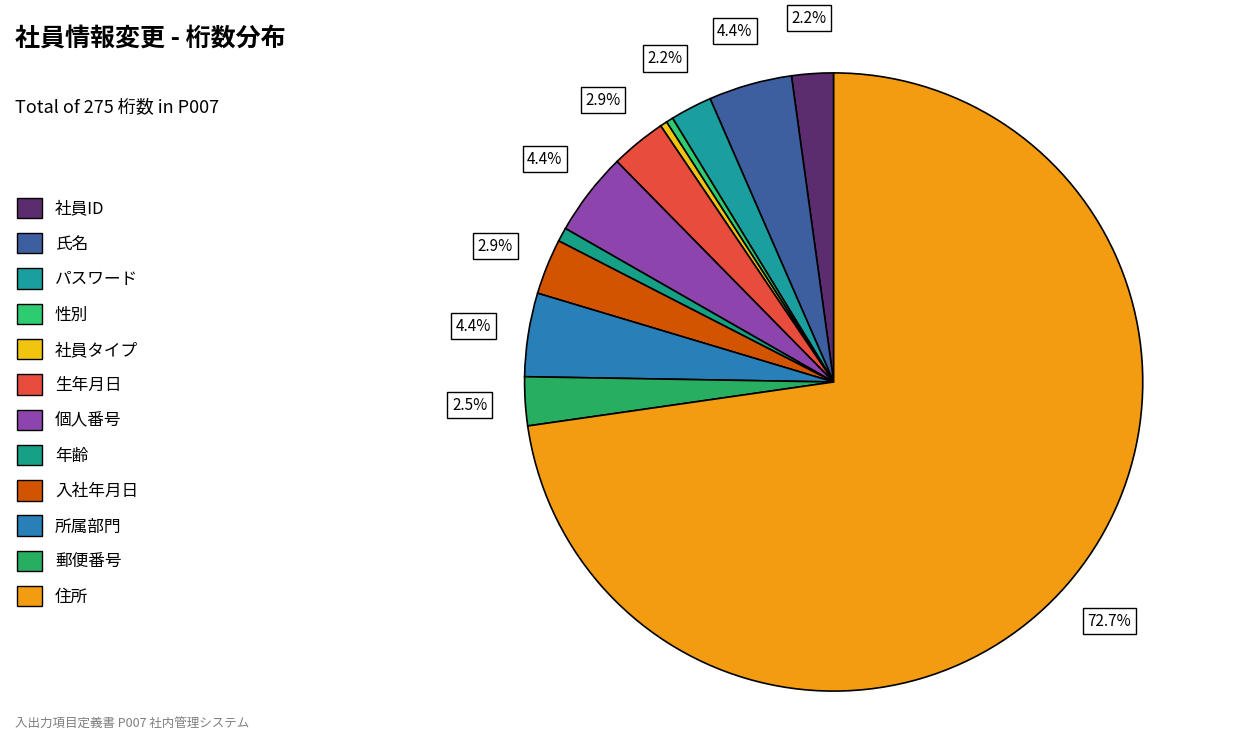

How many segments does this pie chart have?

12